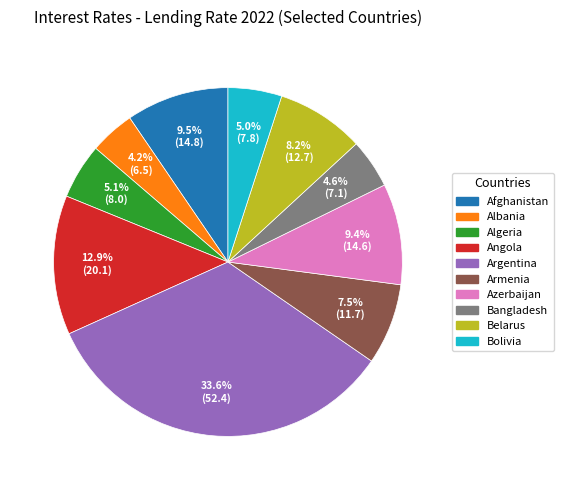

The Argentina slice represents 29% of the pie. True or false?

False